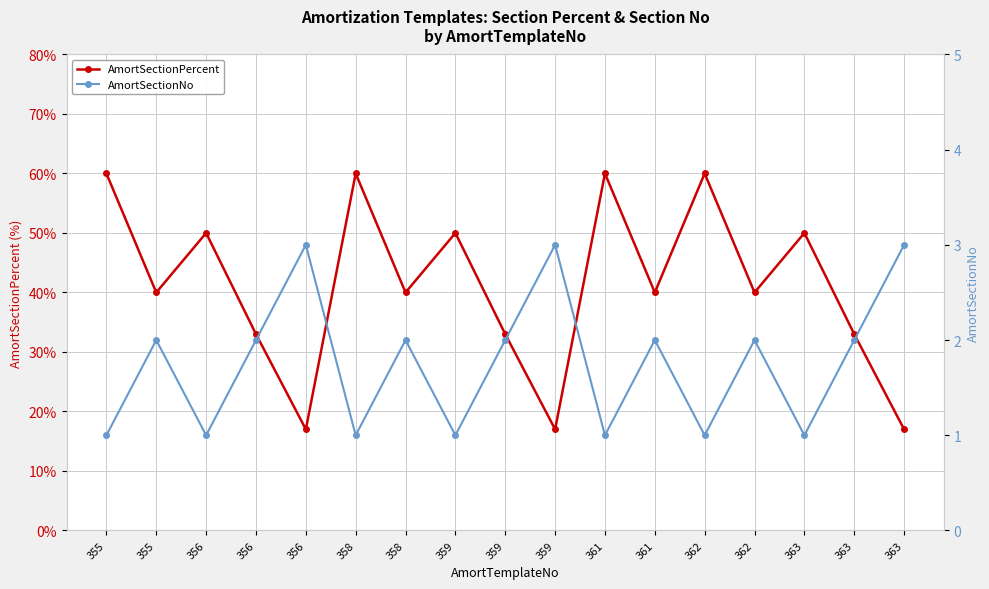

Rank the series by their maximum value, from lowest to highest.

AmortSectionNo, AmortSectionPercent